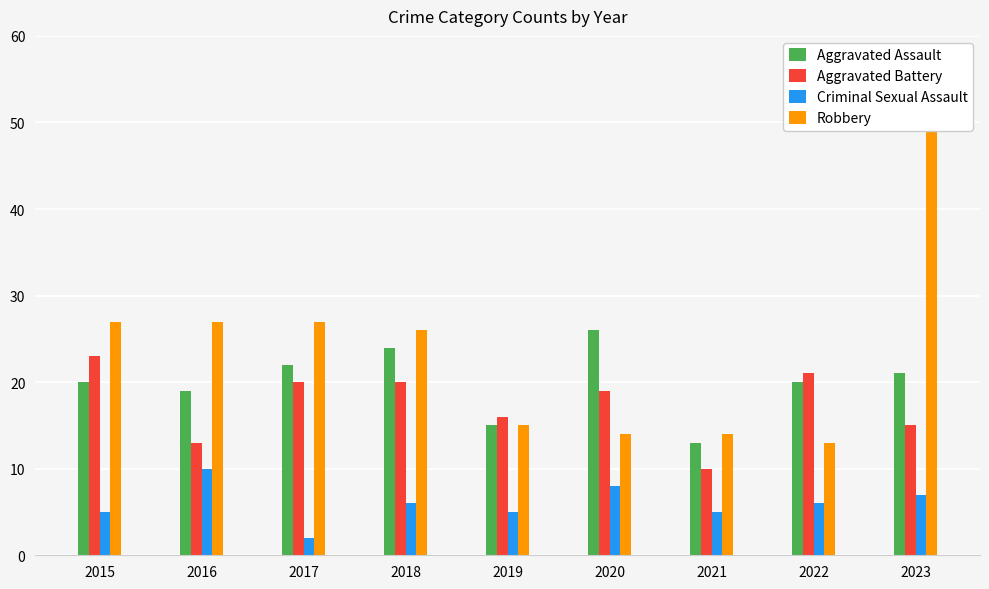

Are the bars grouped side by side (vs. stacked)?

Yes